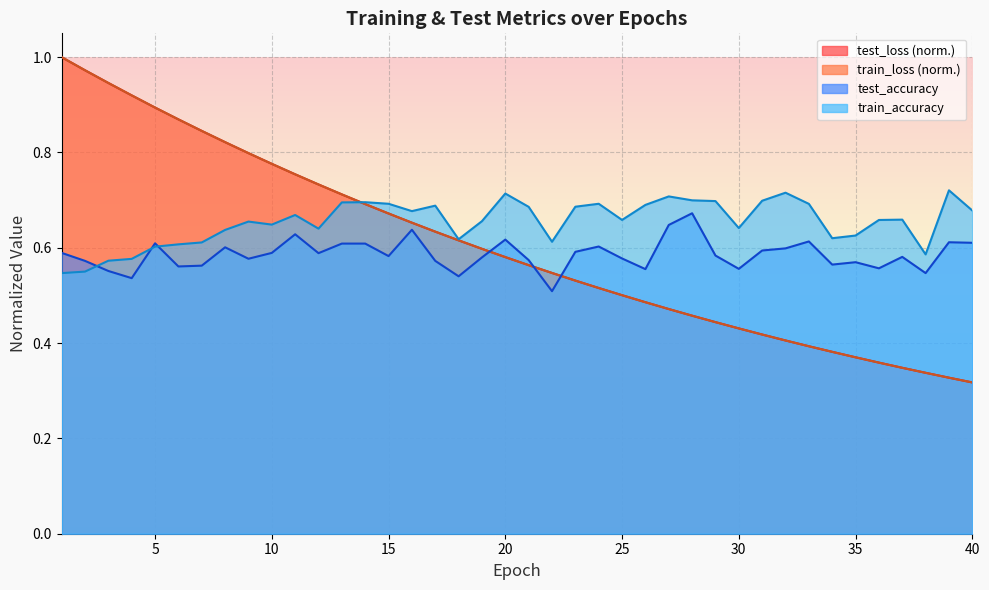

What is the maximum value shown in the chart?

1.0